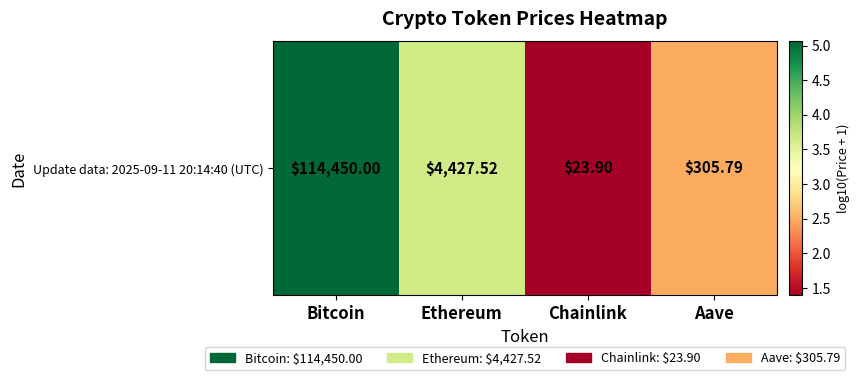

What is the smallest value displayed?

1.4